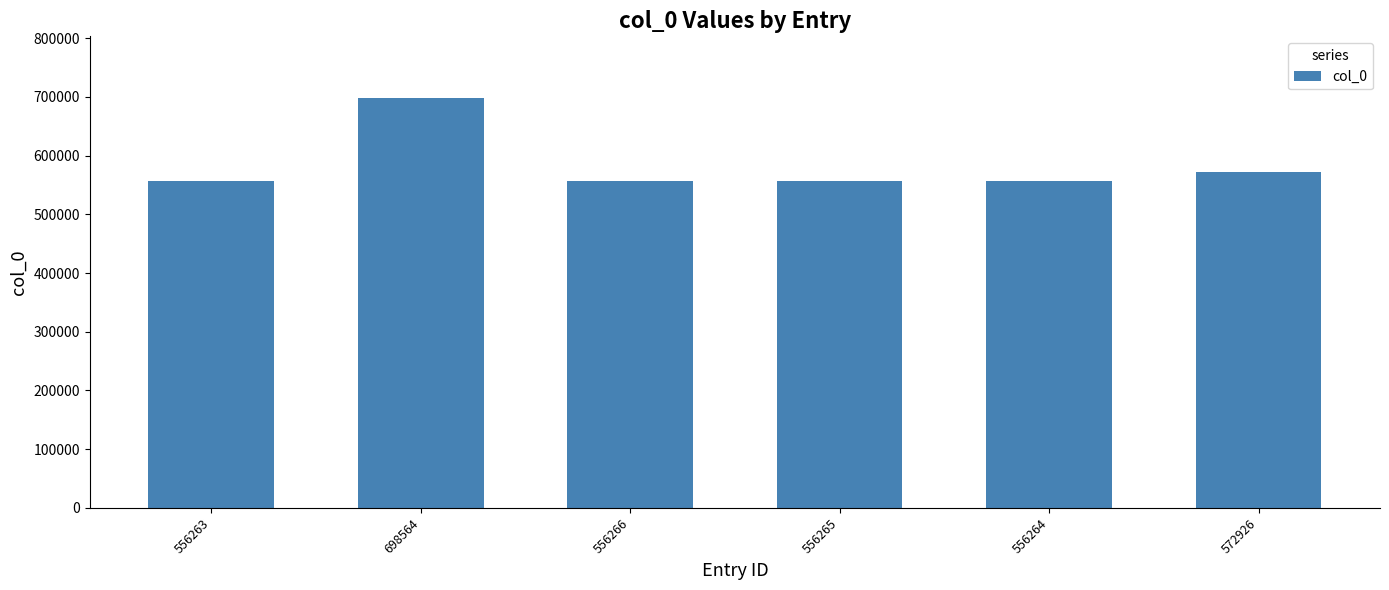

True or false: the data shows 556266 at 556266.

True